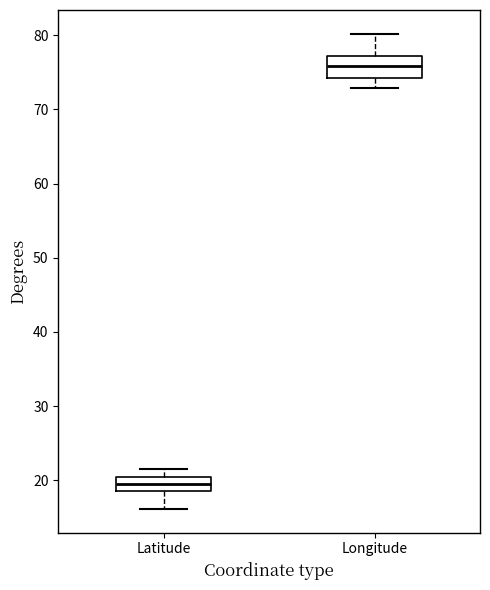

Where is the lower edge of the box for Longitude on the y-axis? The values are not printed on the chart, so give them approximately, as read against the axis.

74